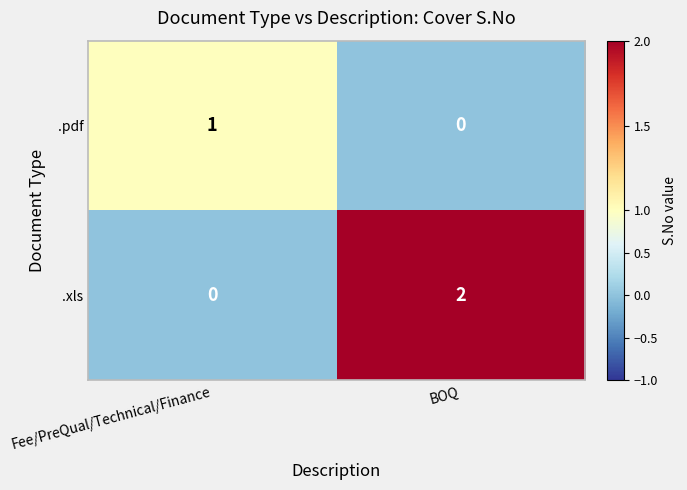

How many data points does each series have?

2